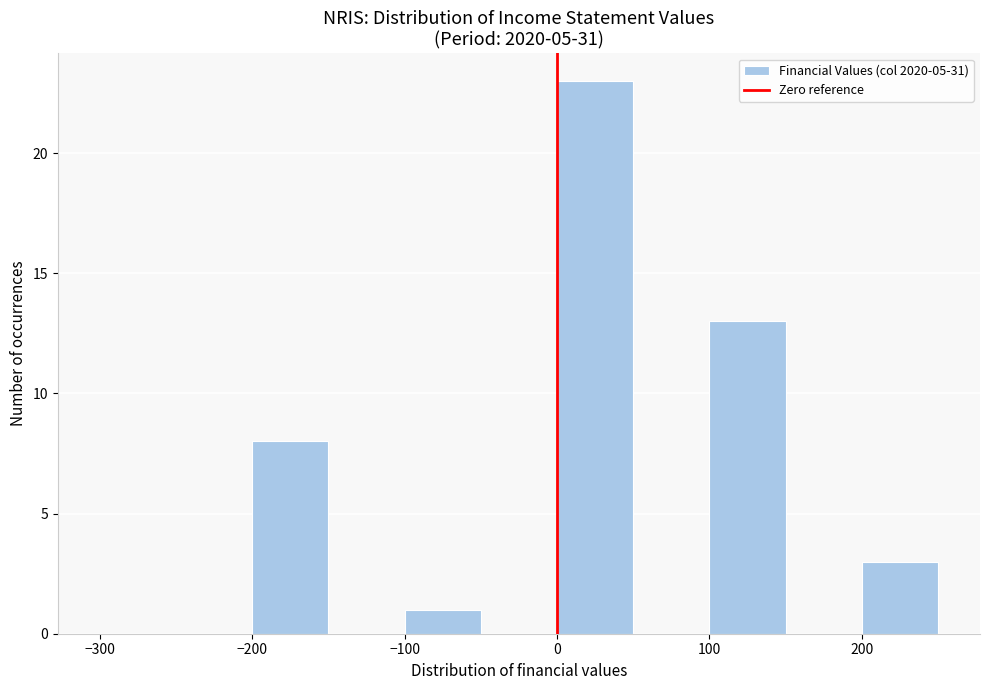

Which range on the x-axis has the tallest bar?

0 to 50